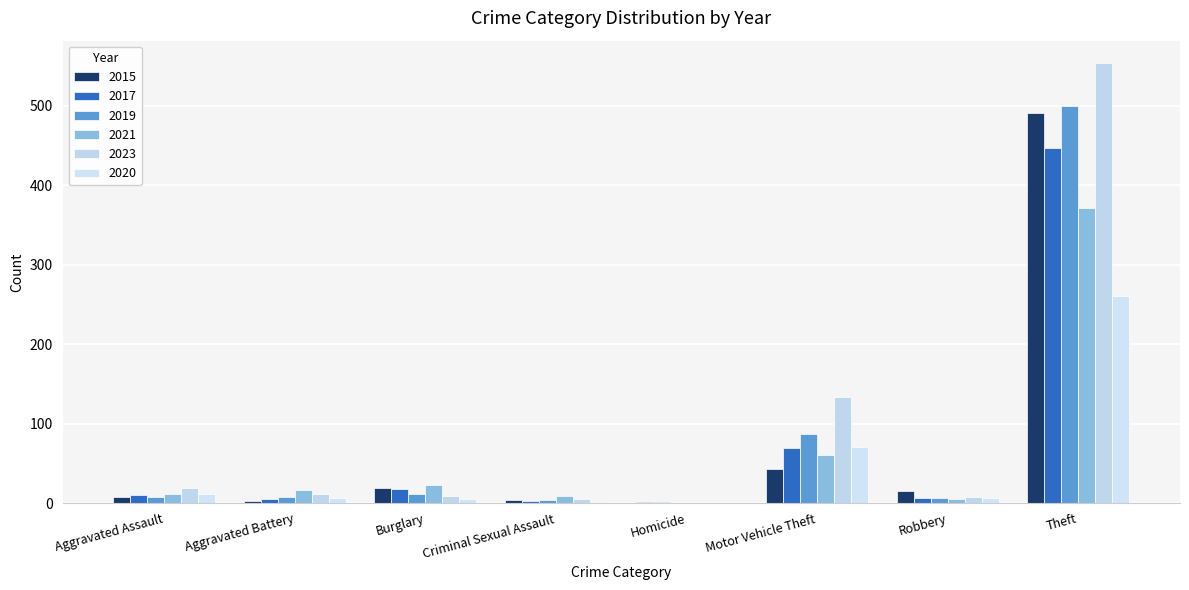

True or false: 2015 has a value of 5 at Aggravated Battery.

False